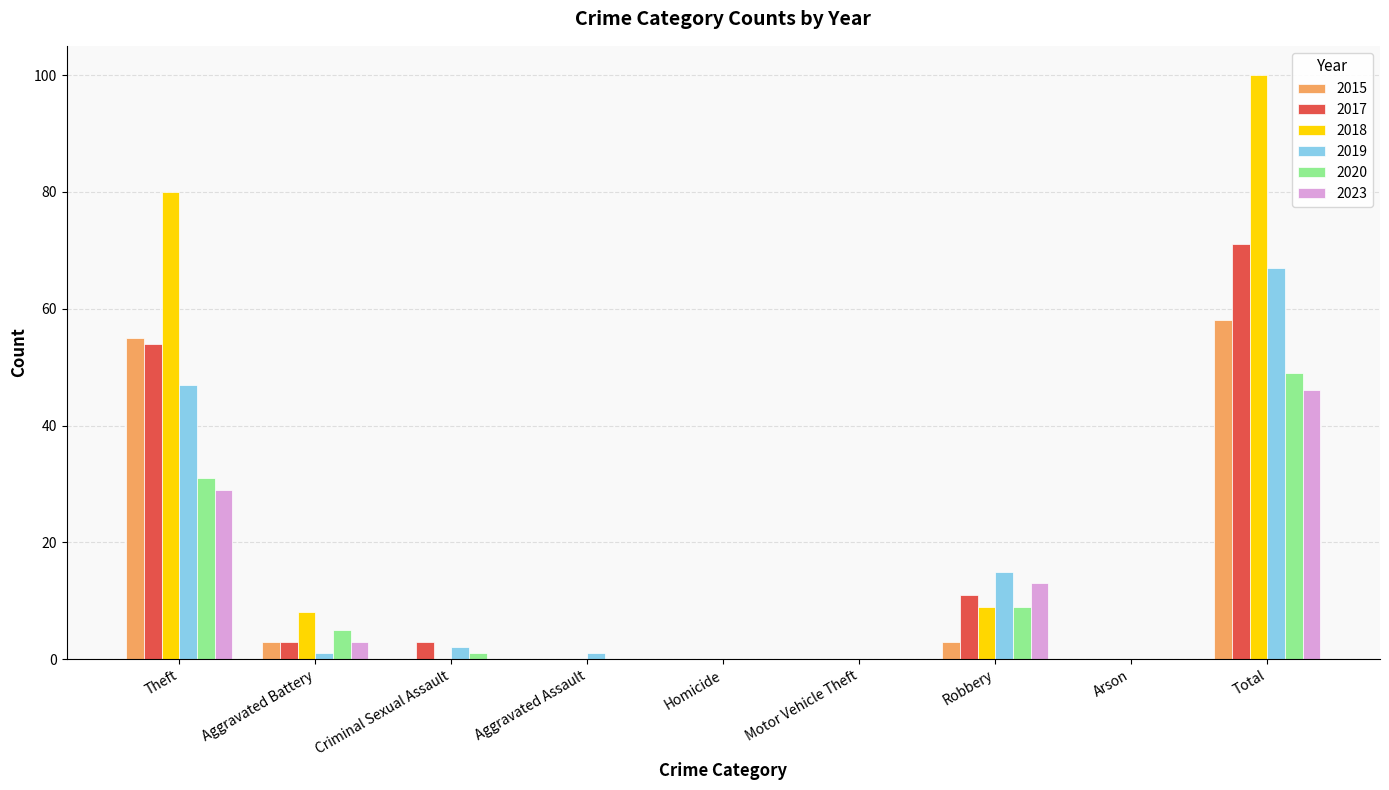

Reading left to right, extract all data points from this chart.

2015: 55	3	0	0	0	0	3	0	58
2017: 54	3	3	0	0	0	11	0	71
2018: 80	8	0	0	0	0	9	0	100
2019: 47	1	2	1	0	0	15	0	67
2020: 31	5	1	0	0	0	9	0	49
2023: 29	3	0	0	0	0	13	0	46